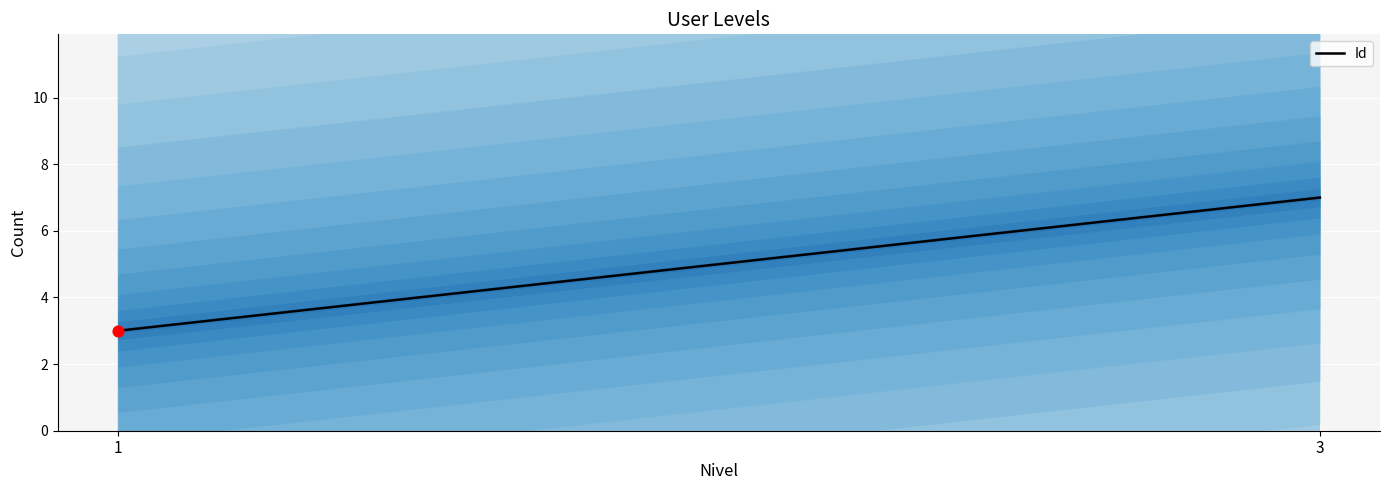

What is the minimum value for Id?

3.0